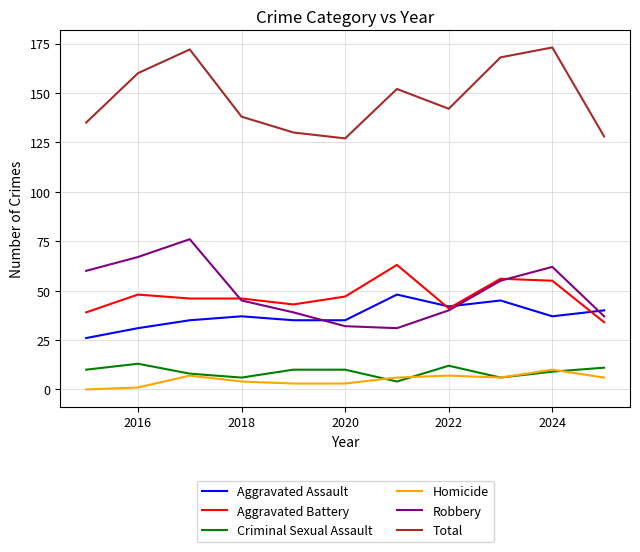

Reading right to left, what are all the values shown in this chart?

Aggravated Assault: 40	37	45	42	48	35	35	37	35	31	26
Aggravated Battery: 34	55	56	41	63	47	43	46	46	48	39
Criminal Sexual Assault: 11	9	6	12	4	10	10	6	8	13	10
Homicide: 6	10	6	7	6	3	3	4	7	1	0
Robbery: 37	62	55	40	31	32	39	45	76	67	60
Total: 128	173	168	142	152	127	130	138	172	160	135